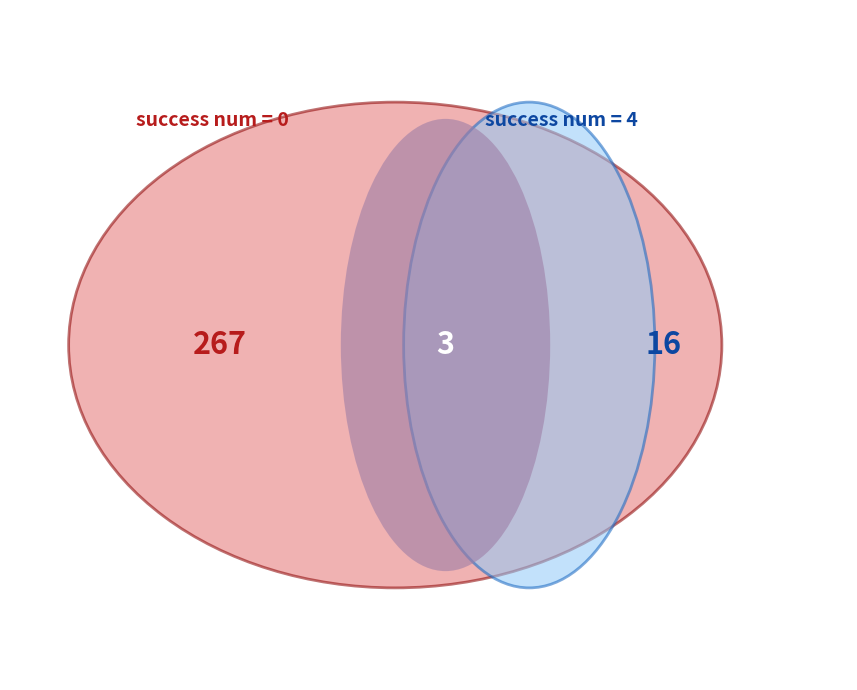

To the nearest percent, what percentage of the pie is 4?

3%